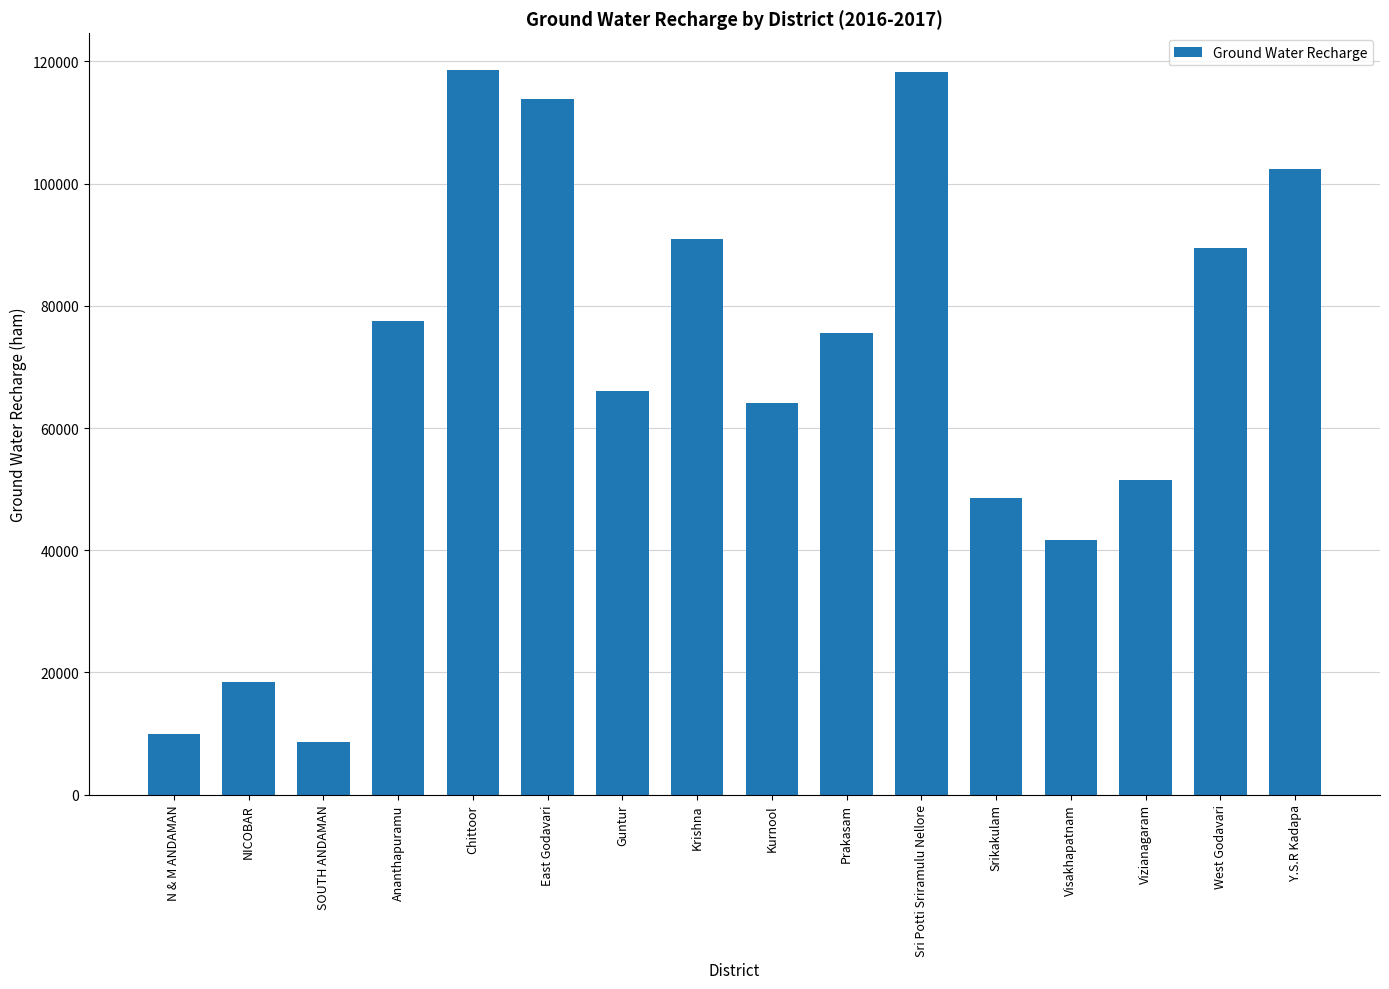

What is the label of the 11th bar from the right?

East Godavari